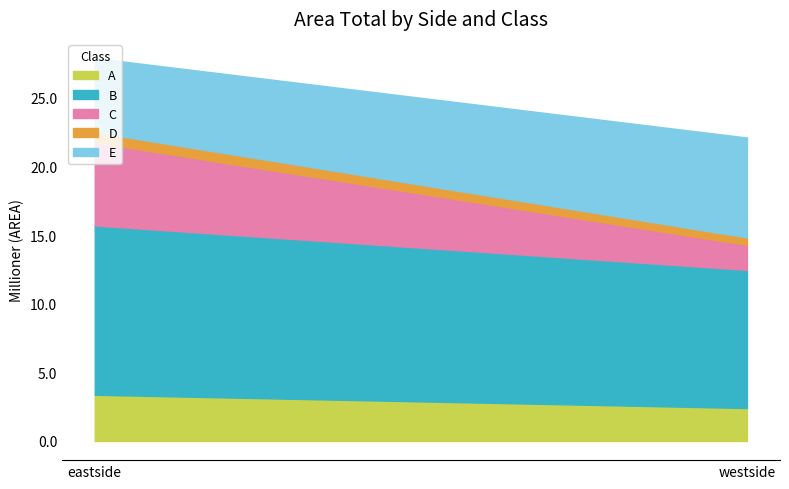

Reading left to right, extract all data points from this chart.

A: eastside=3368438.5	westside=2402103.1
B: eastside=12335466.3	westside=10067427.8
C: eastside=6050481.5	westside=1818208.3
D: eastside=752518.4	westside=546851.1
E: eastside=5395350.3	westside=7274566.9